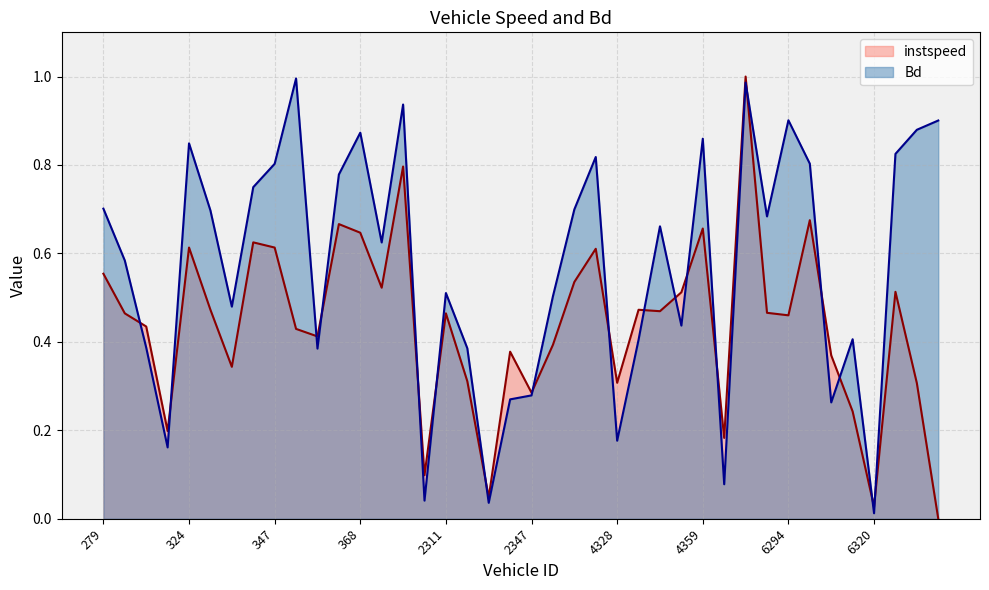

The value of instspeed at 325.0 is 0.7. True or false?

False